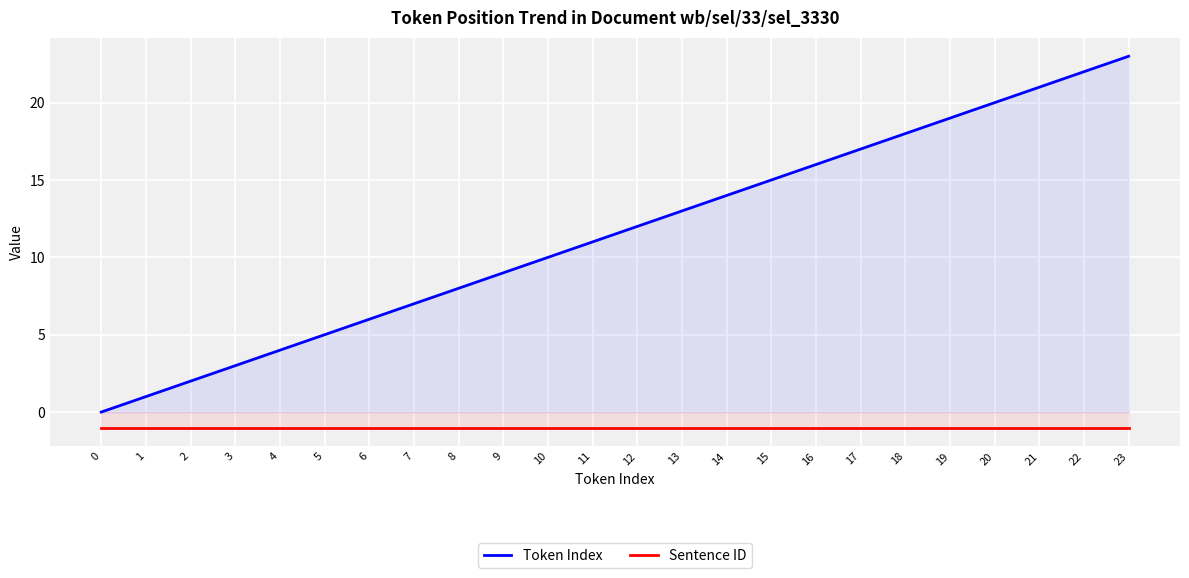

True or false: Sentence ID and Token Index cross at least once.

False